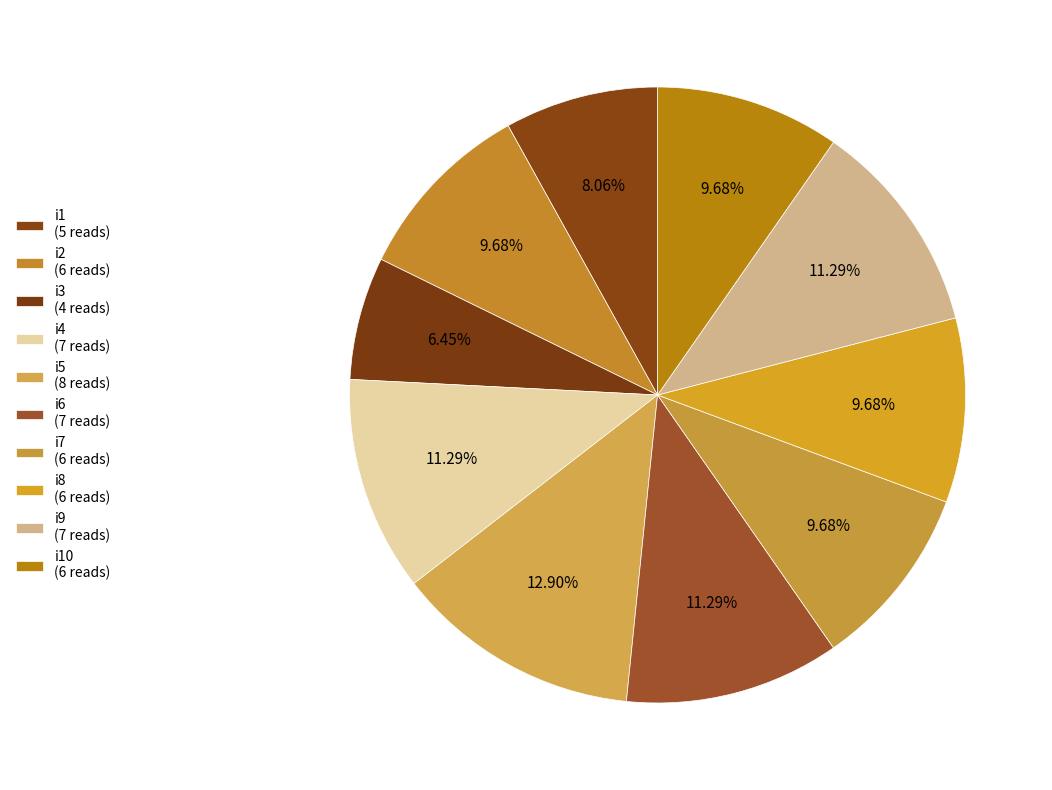

How many segments does this pie chart have?

10